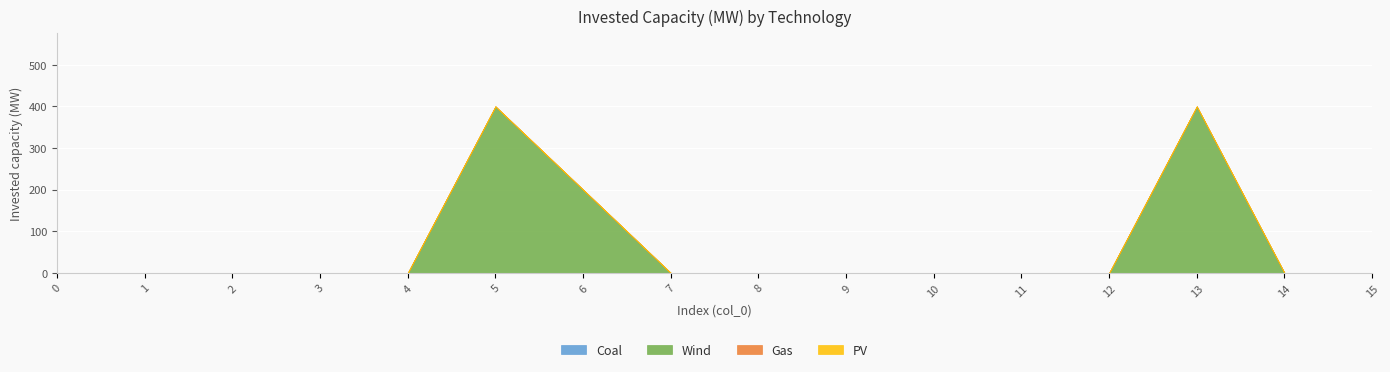

What are all the series names shown in the legend?

Coal, Wind, Gas, PV